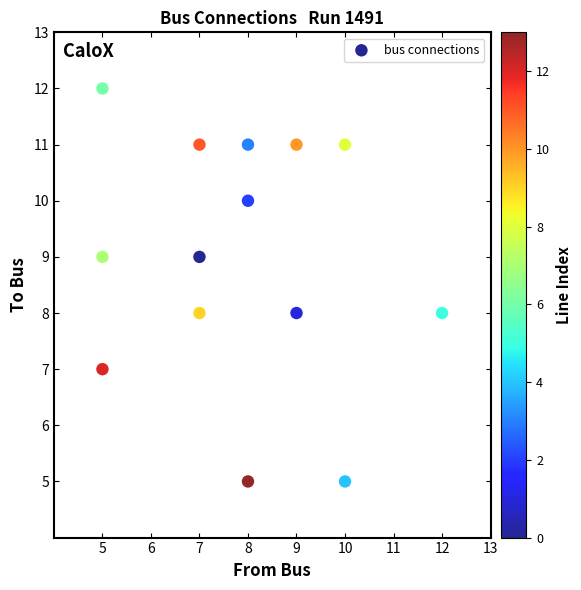

What is the range of X values (max minus min)?

7